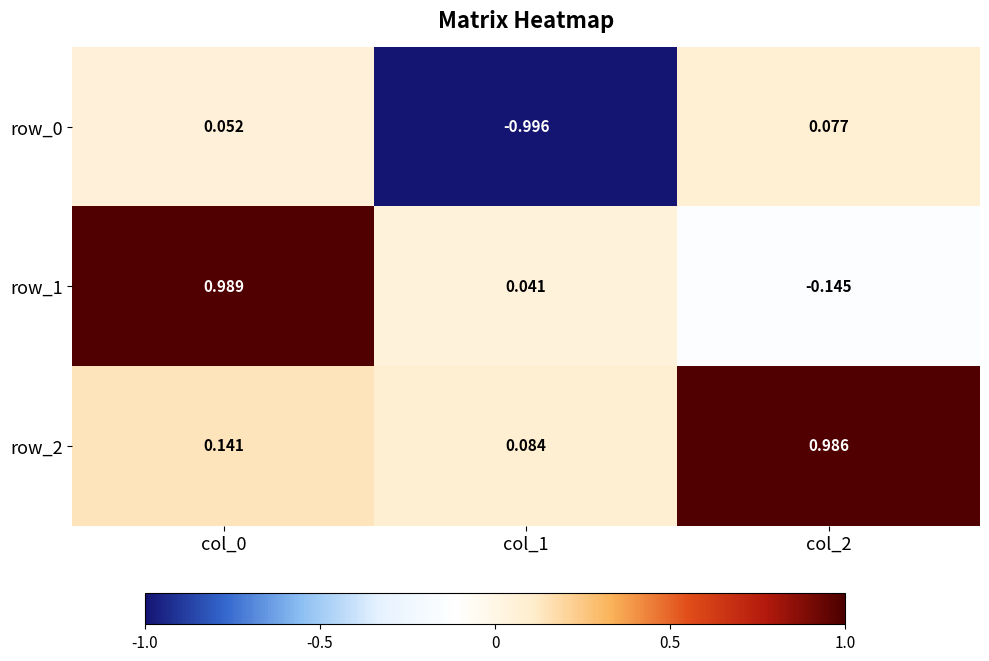

What is the minimum value for row_0?

-1.0